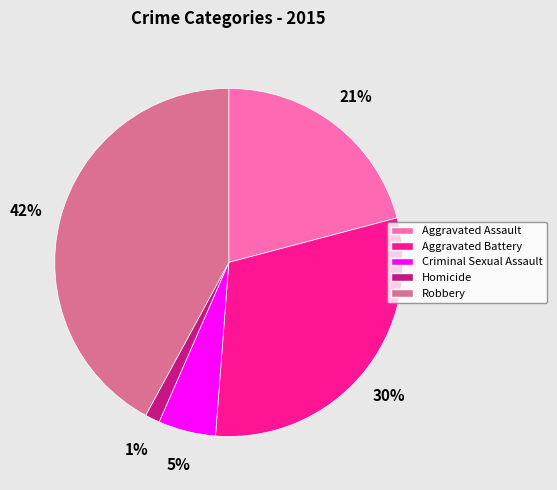

Which category has the biggest portion of the pie?

Robbery